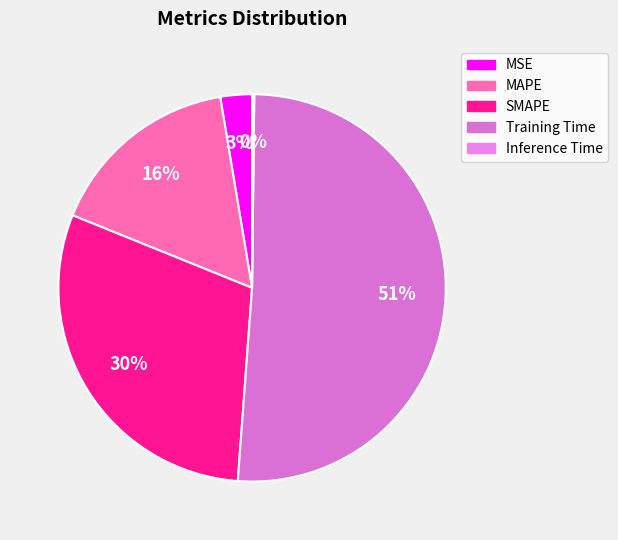

What percentage is the Training Time slice, to the nearest percent?

51%